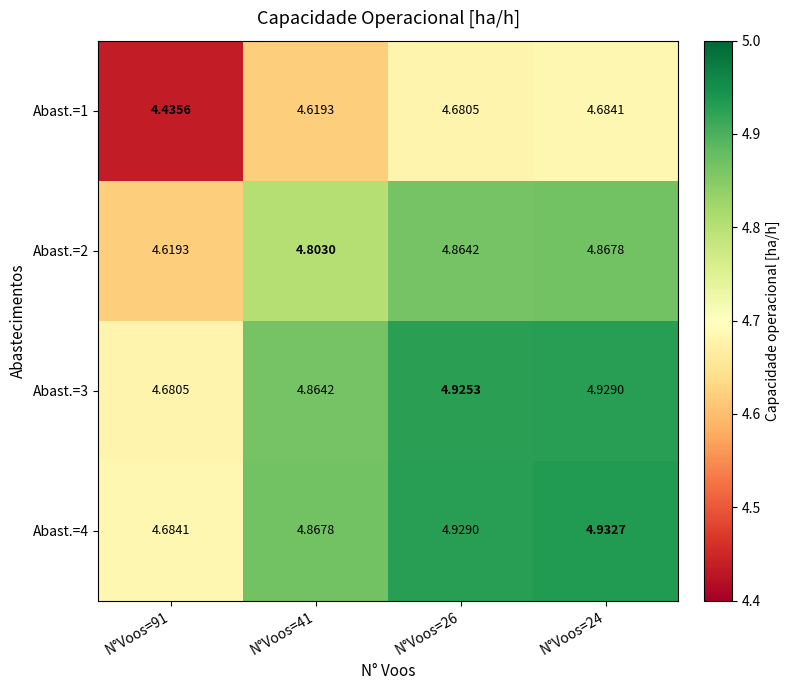

Which series has the largest range (max minus min)?

Abast.=4